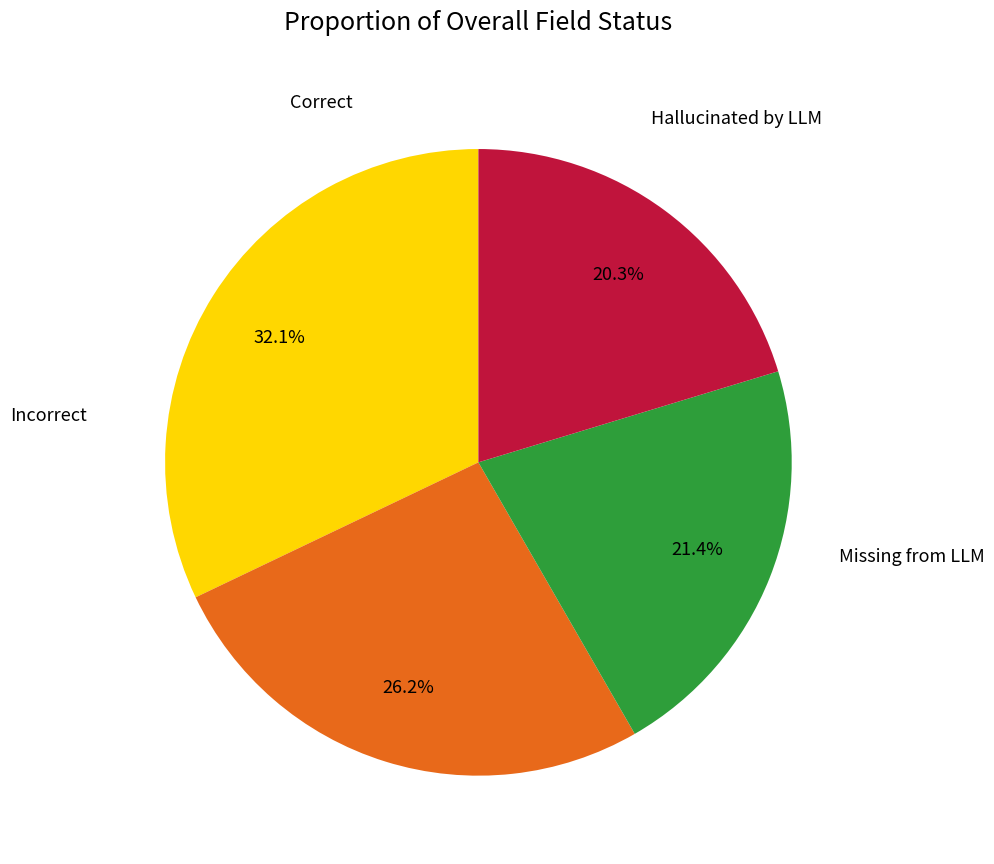

Is there any slice that represents more than half of the pie?

No